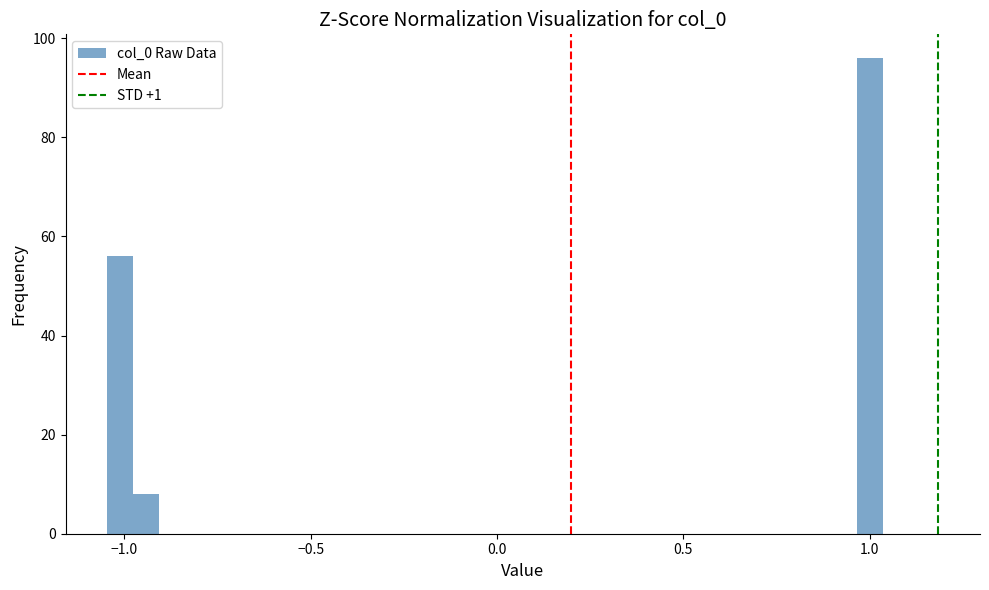

Around what value on the x-axis is the tallest bar? Give the approximate position of its centre, as read against the axis.

1.00